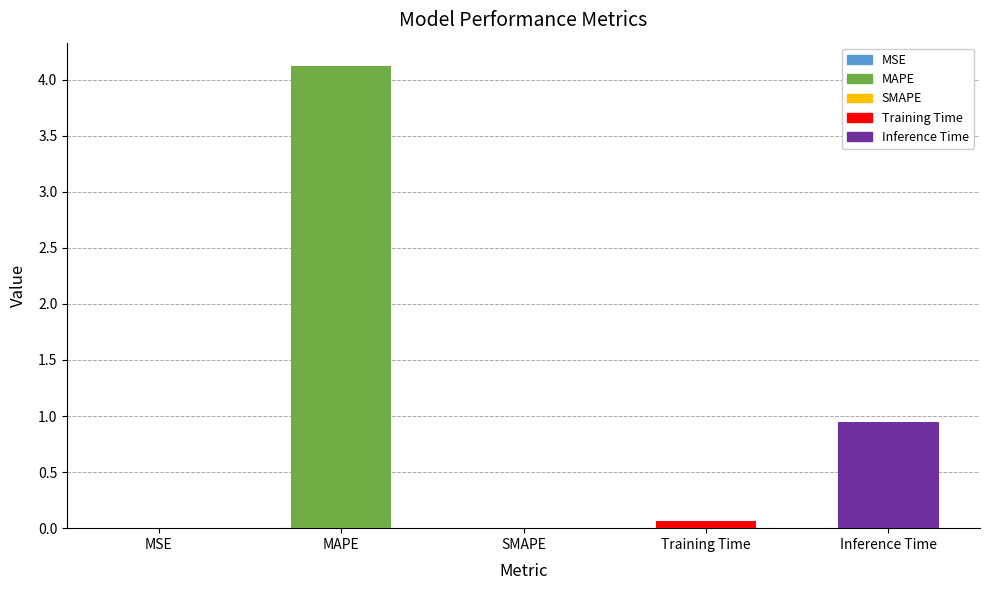

What is the label of the 2nd bar from the right?

Training Time